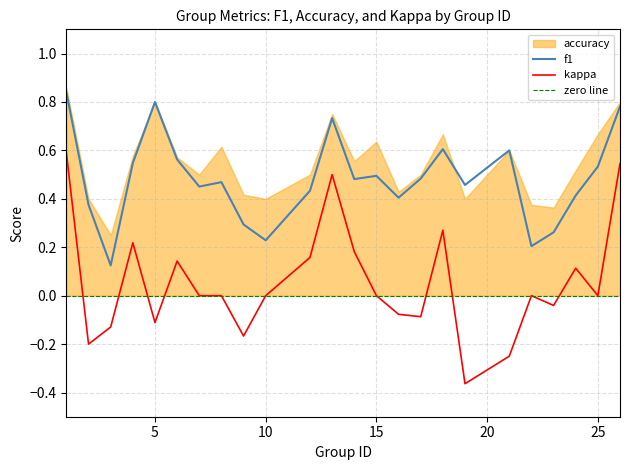

True or false: kappa and f1 intersect in this chart.

False